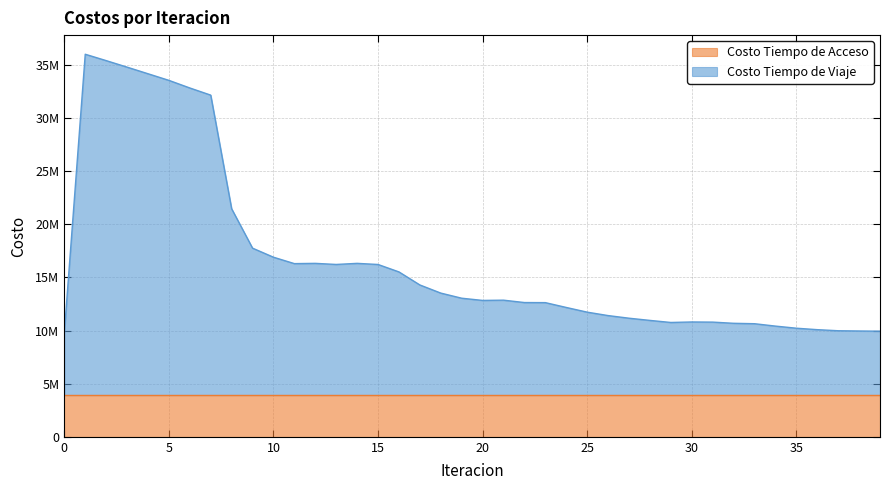

Is it true that the value at 24 is 12169175.7?

True